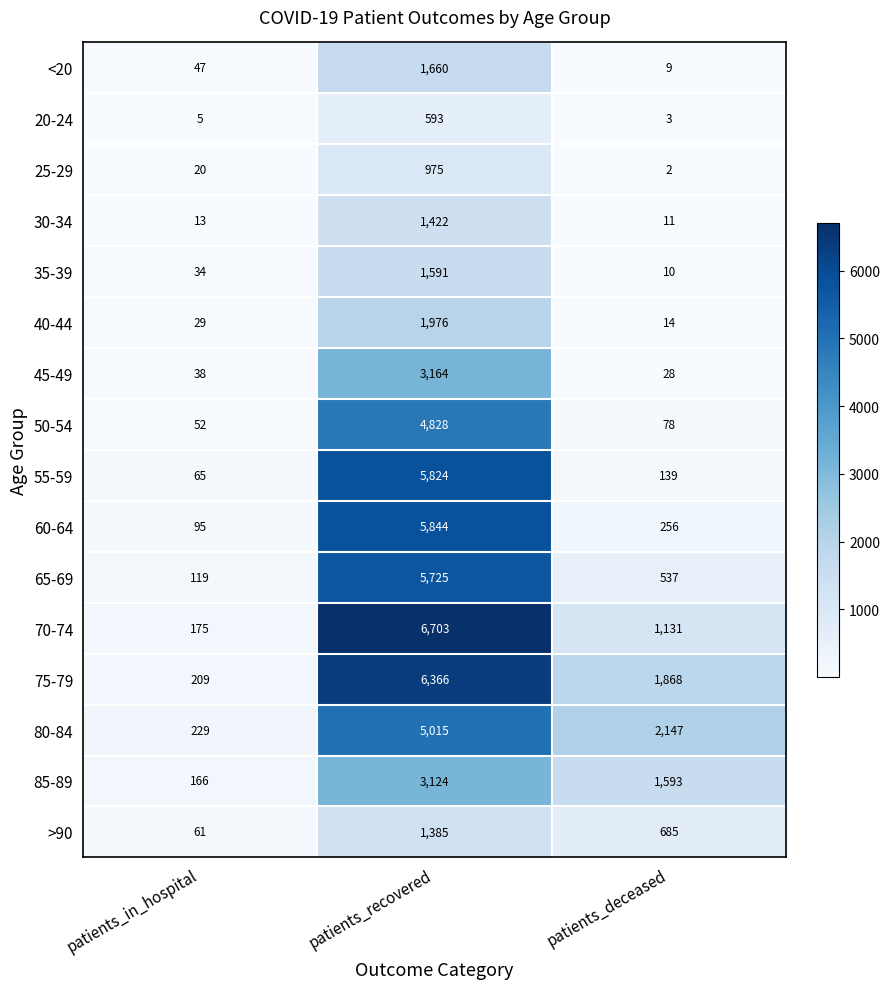

Where does the 75-79 series first go above 1868?

patients_recovered